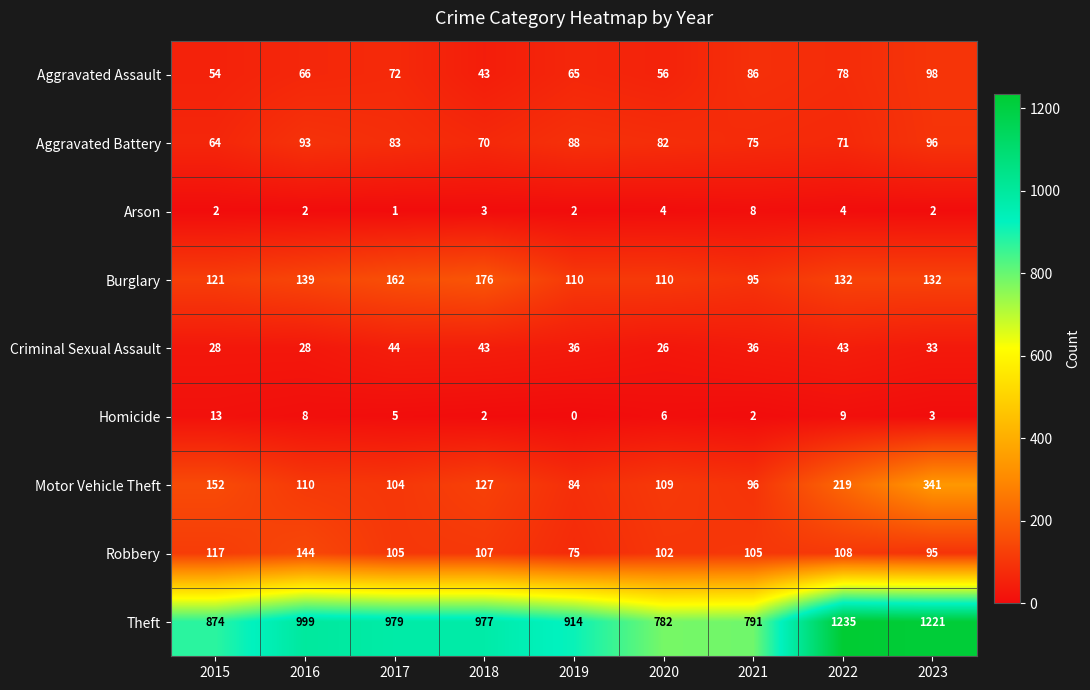

Which series has the largest range (max minus min)?

Theft